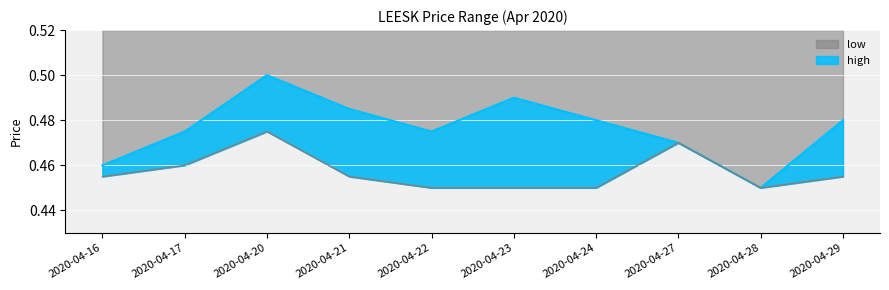

What is the maximum value for high?

0.5